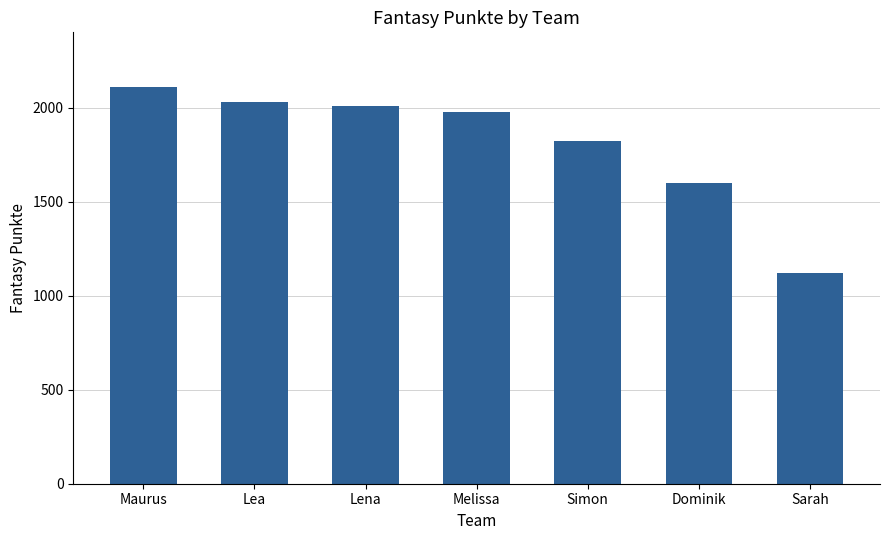

At which label is the value closest to 1616?

Dominik